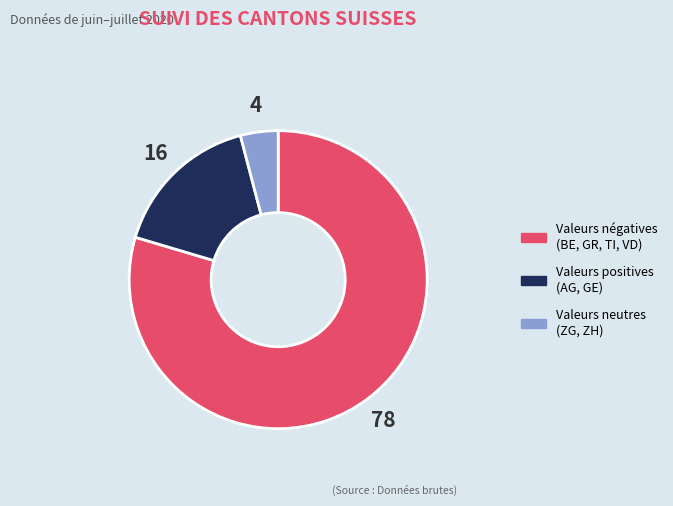

Is there a majority slice in this chart?

Yes